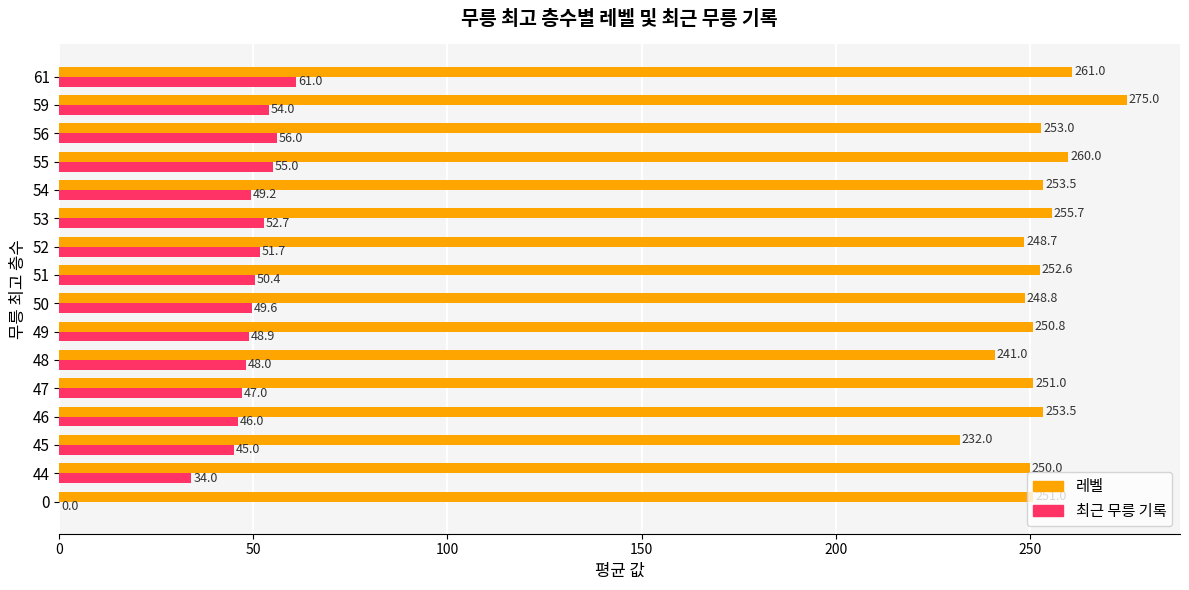

What is the sum of all 최근 무릉 기록 values?

748.5